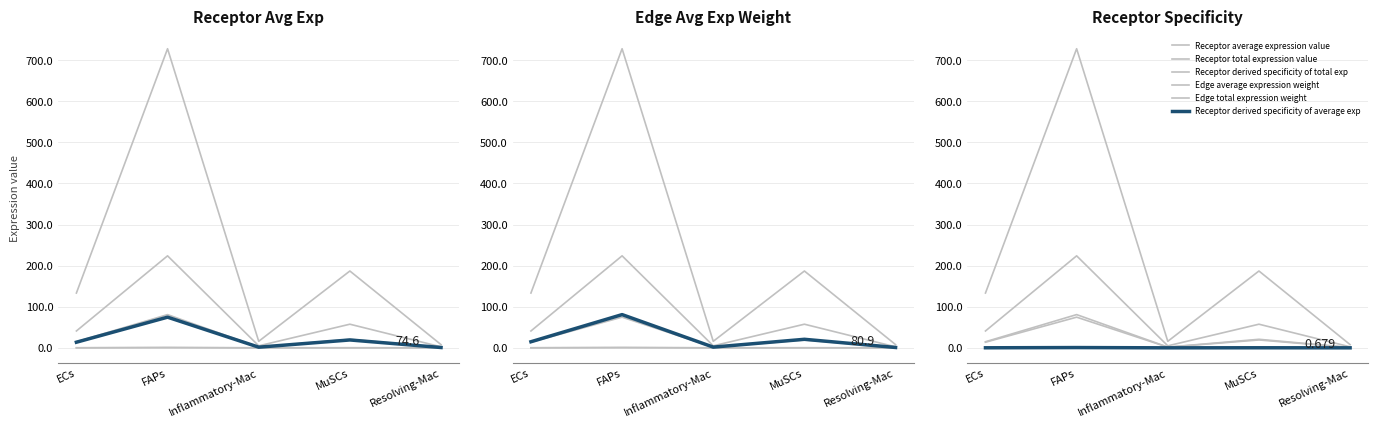

True or false: Receptor total expression value has more than 0 interior local peaks.

True